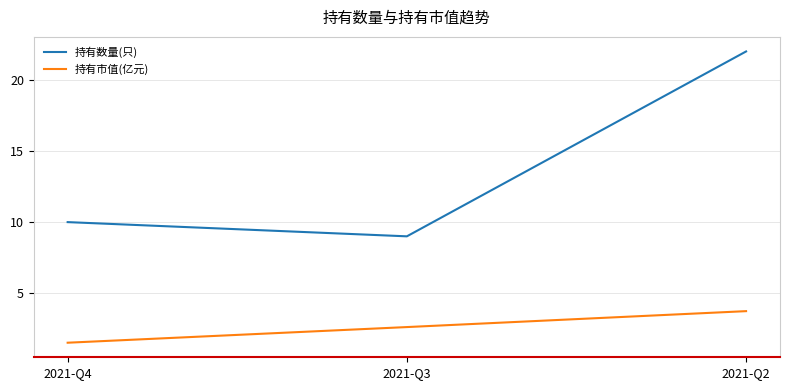

List the series in order of their peak value, lowest first.

持有市值(亿元), 持有数量(只)